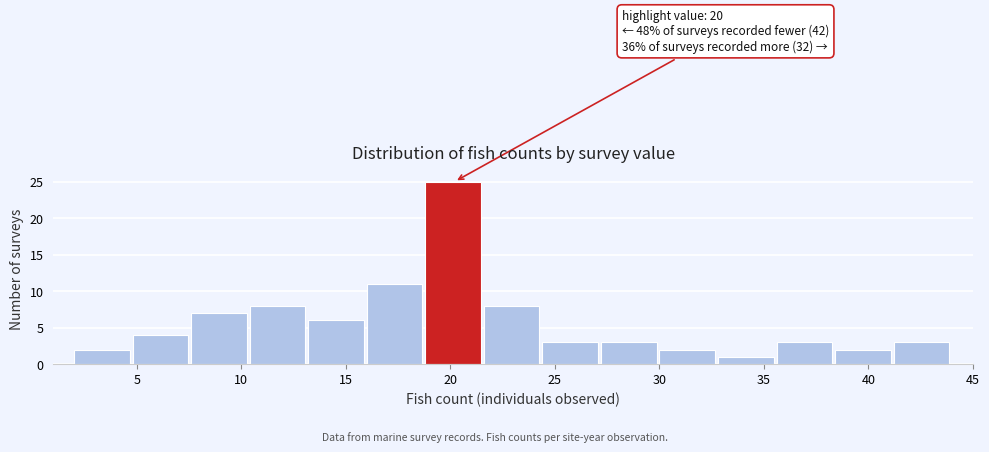

Which range on the x-axis has the tallest bar?

18.8 to 21.6